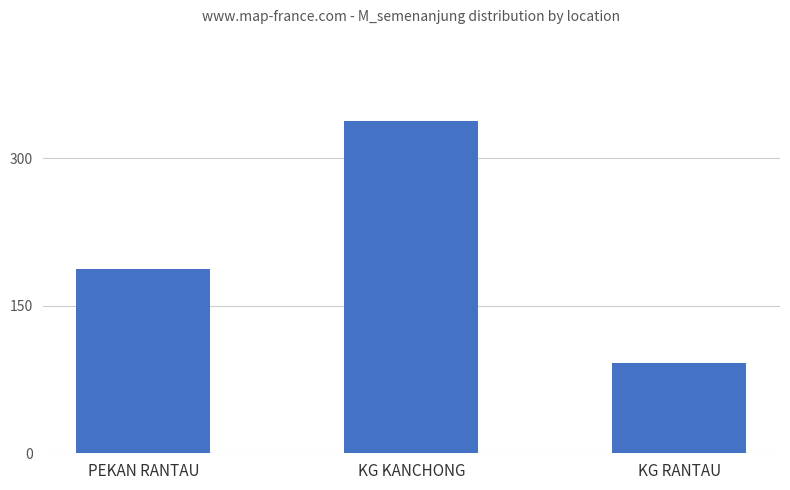

List the labels in order of value, smallest first.

KG RANTAU, PEKAN RANTAU, KG KANCHONG